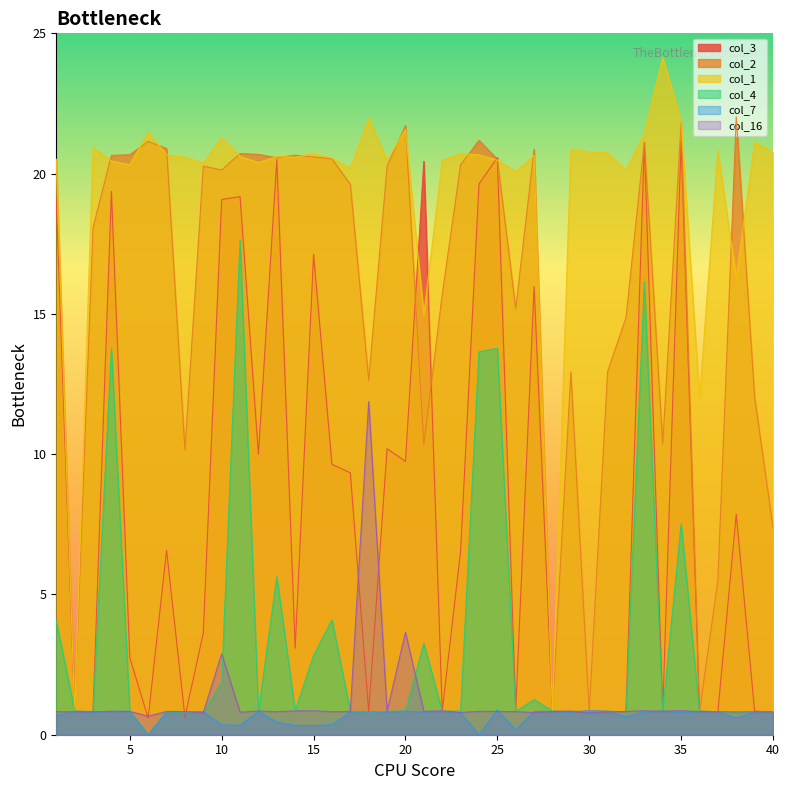

The col_16 series shows 3.6 at 20. True or false?

True